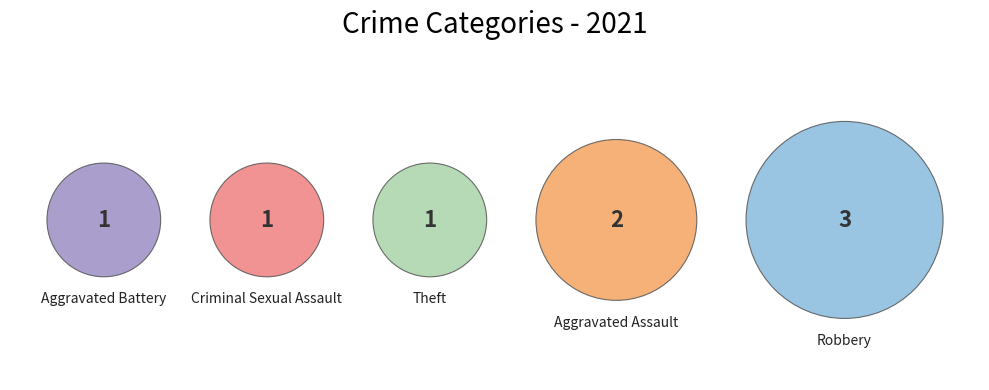

Which slice is the largest?

Robbery